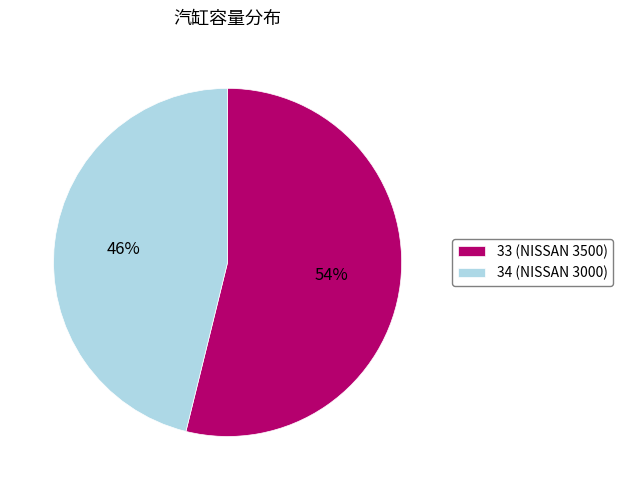

Which slice is the smallest?

34 (NISSAN 3000)